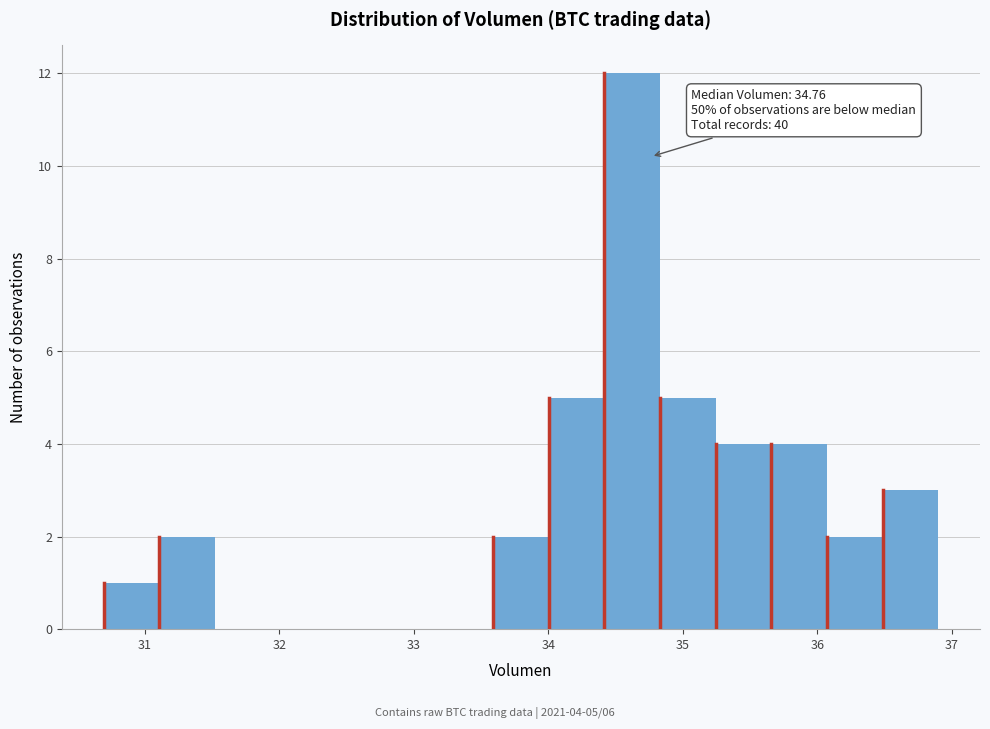

Which range on the x-axis has the tallest bar?

34.4 to 34.8